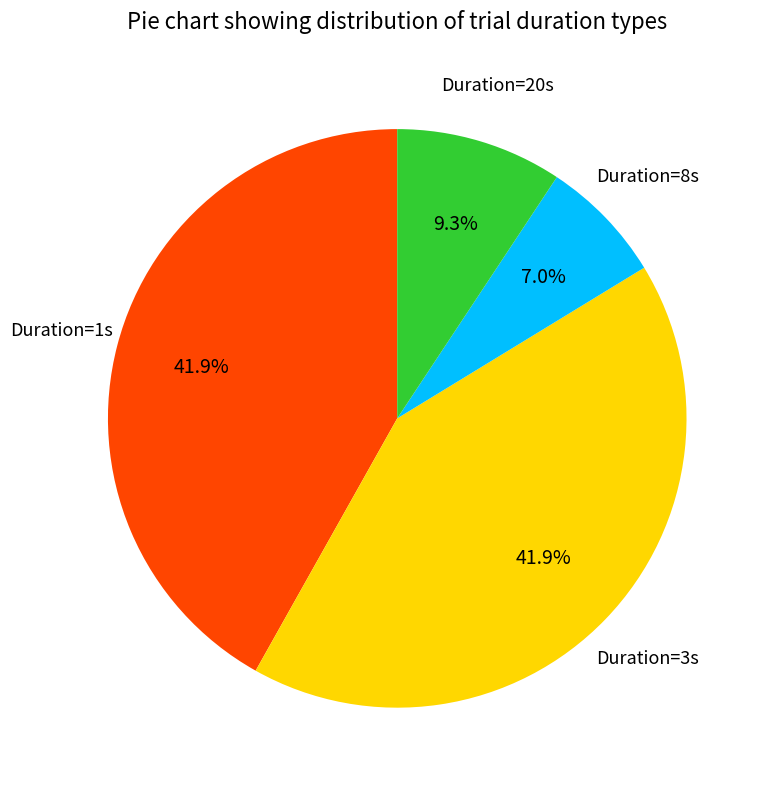

Is there a majority slice in this chart?

No